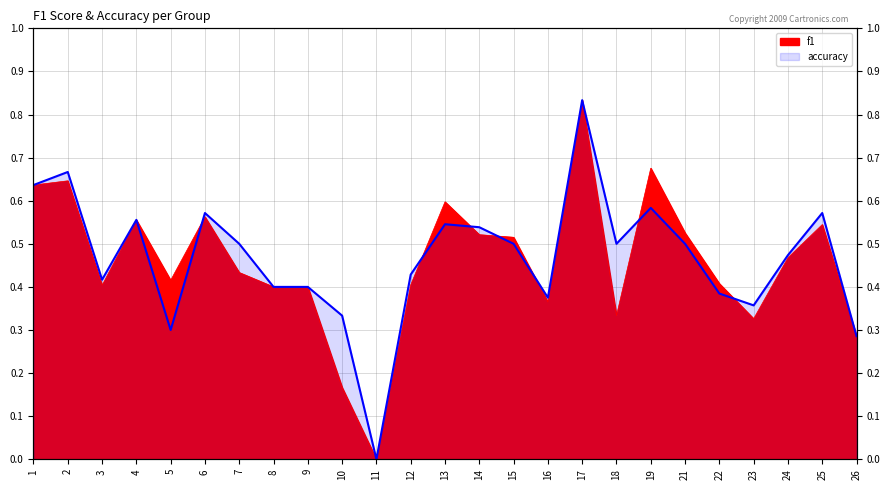

True or false: accuracy and f1 cross at least once.

True